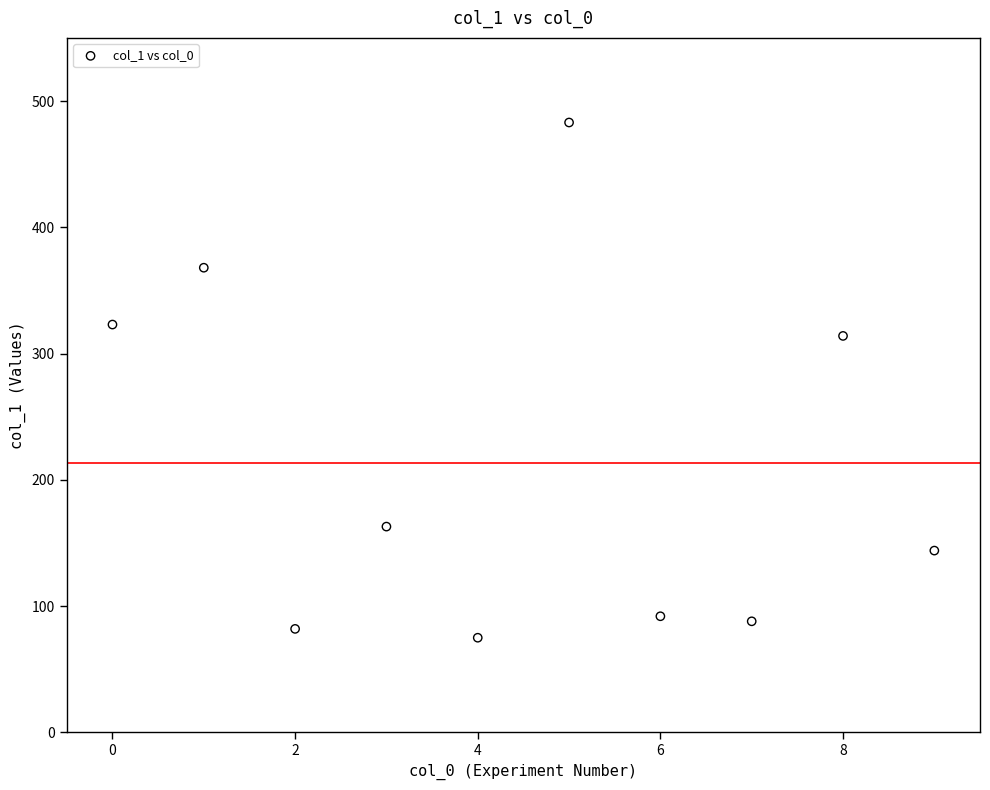

What Y value in the scatter plot is closest to 279?

314